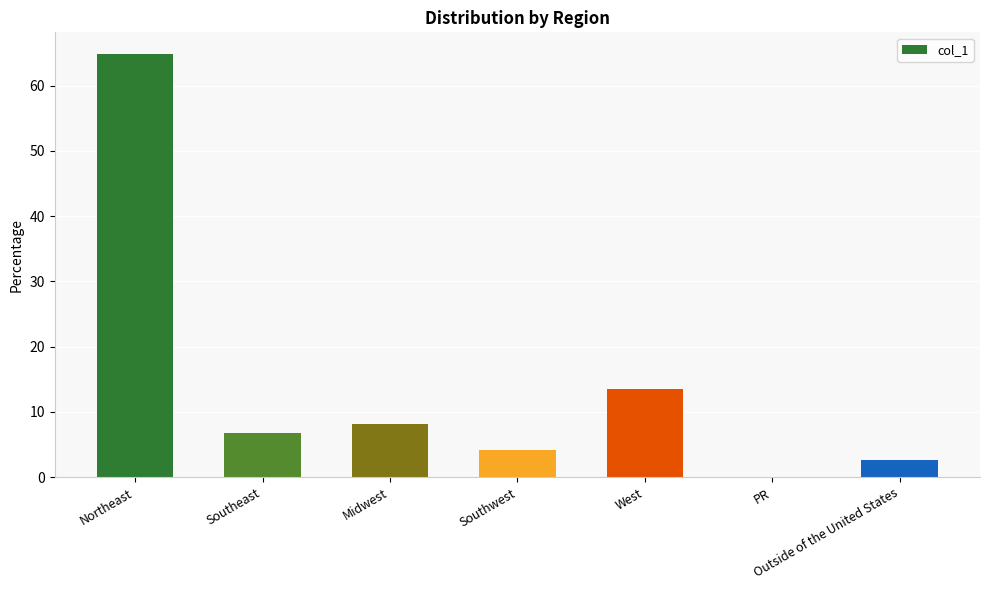

How many distinct data groups are displayed?

1